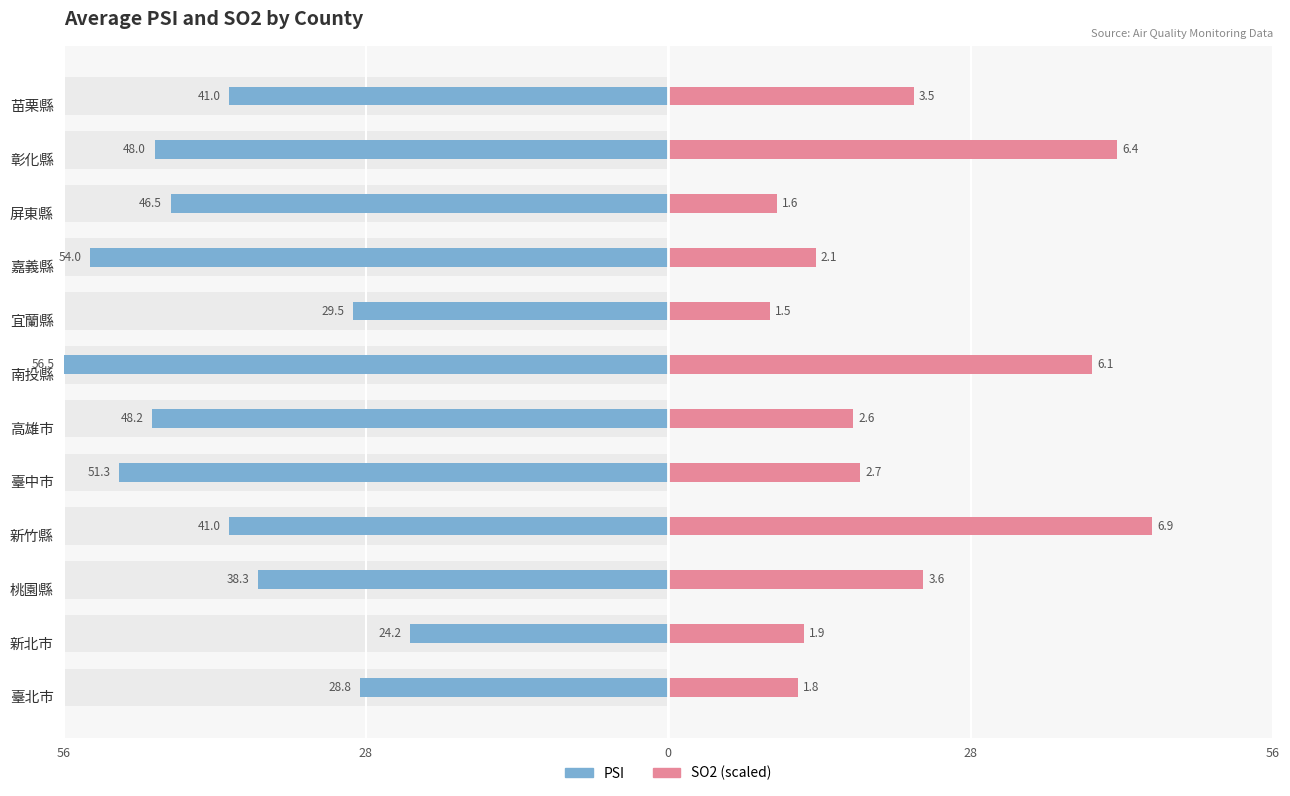

Which series has the widest spread of values?

SO2 (scaled)